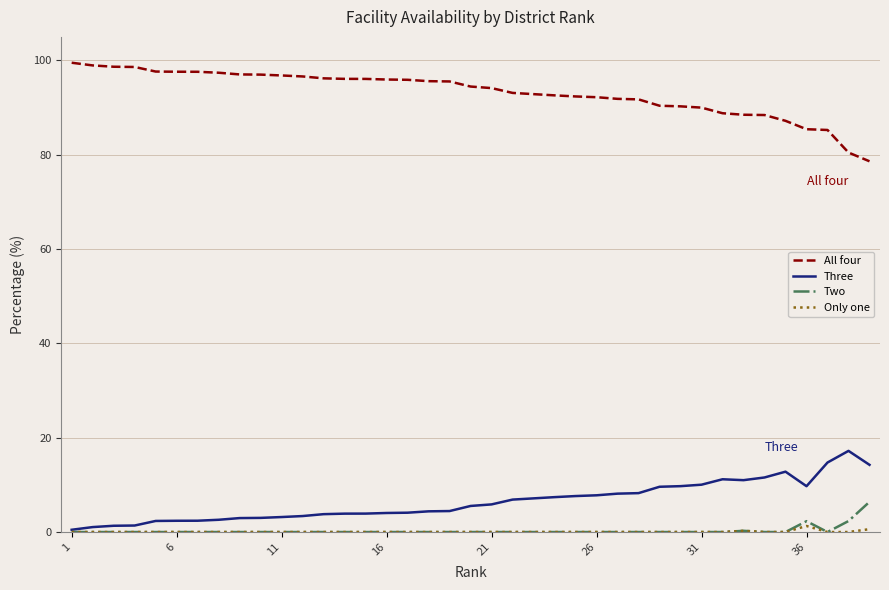

True or false: All four and Only one cross at least once.

False